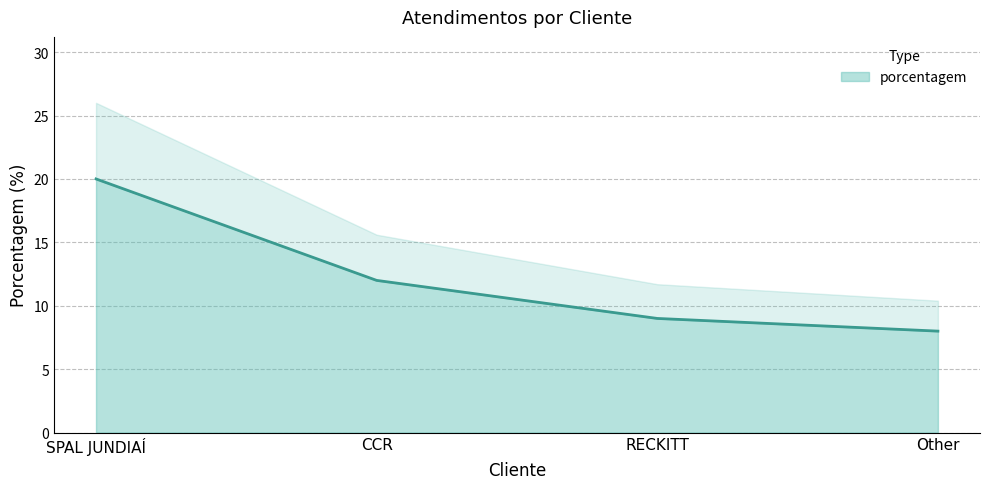

At which label is porcentagem closest to 14?

CCR